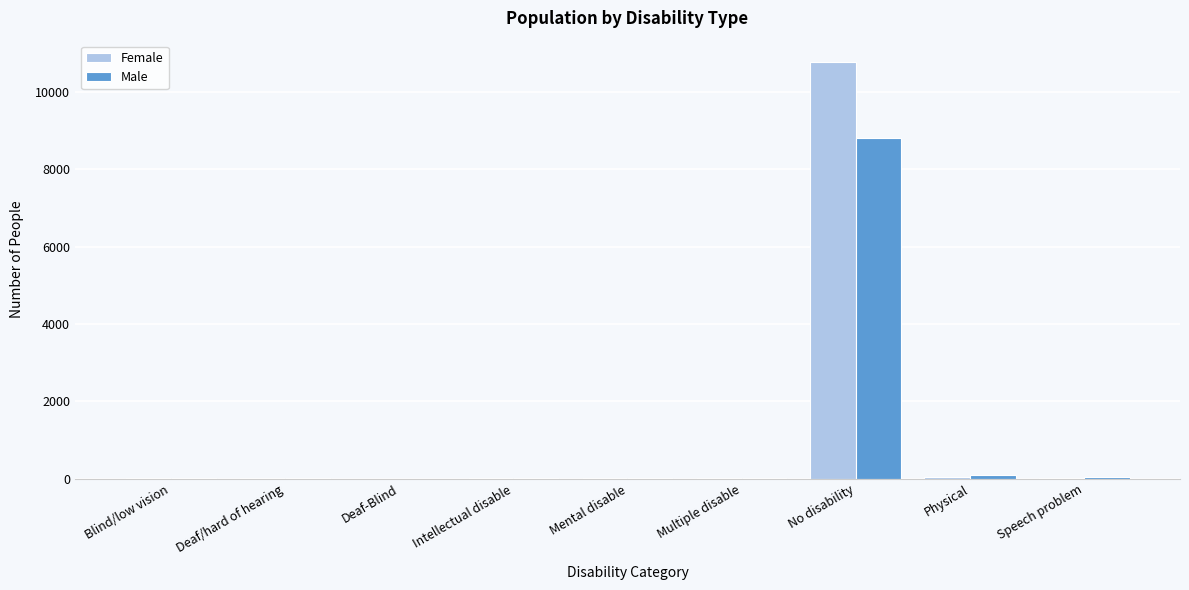

What is the sum of all Female values?

10965